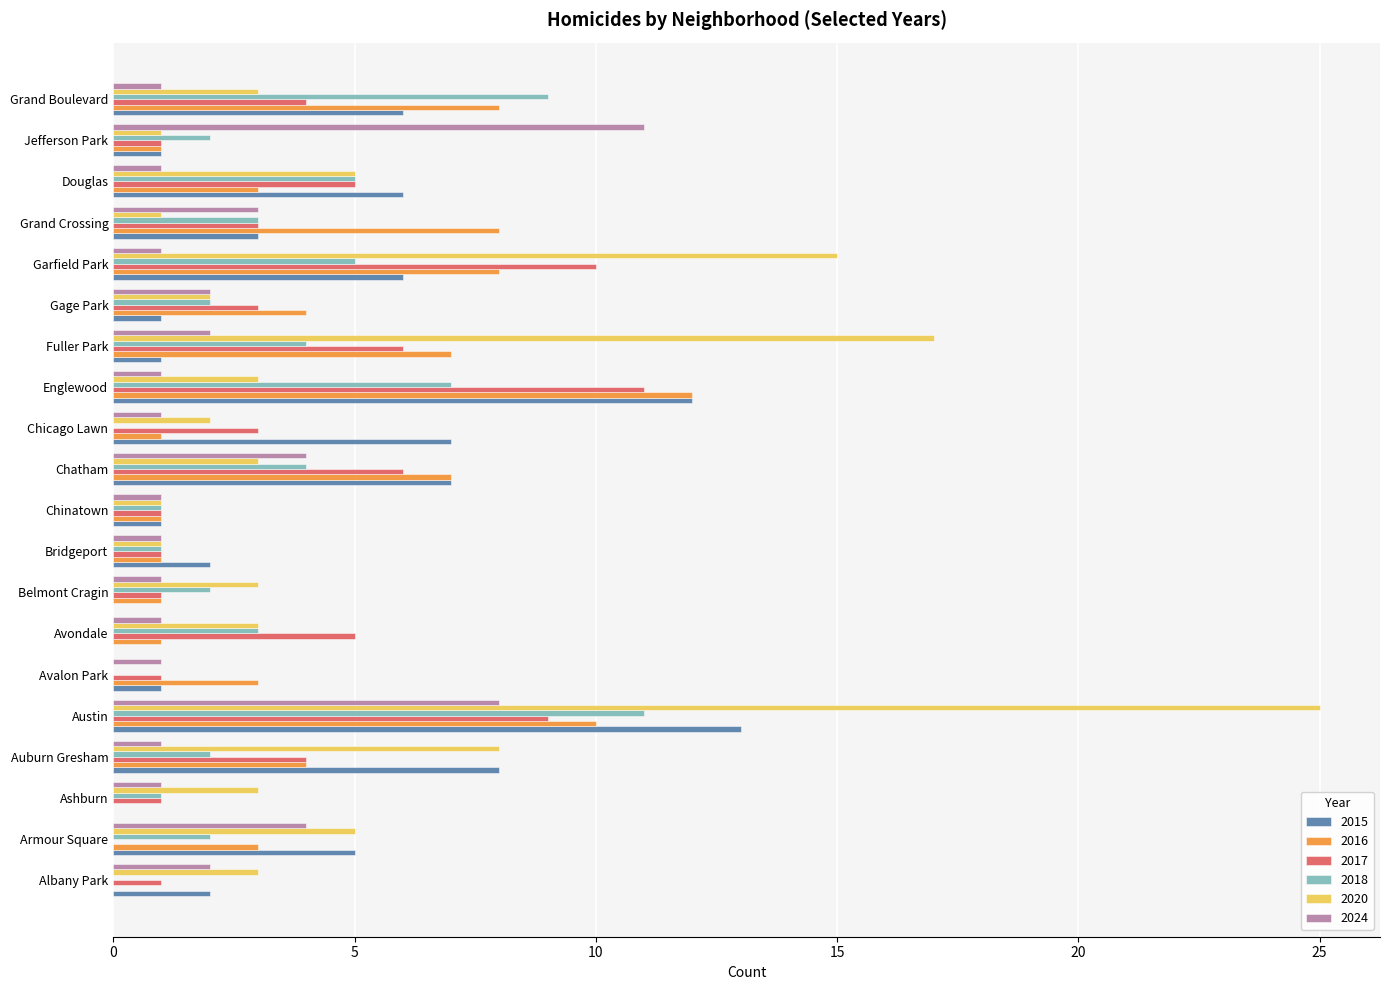

Which label corresponds to the largest value in the chart?

Austin